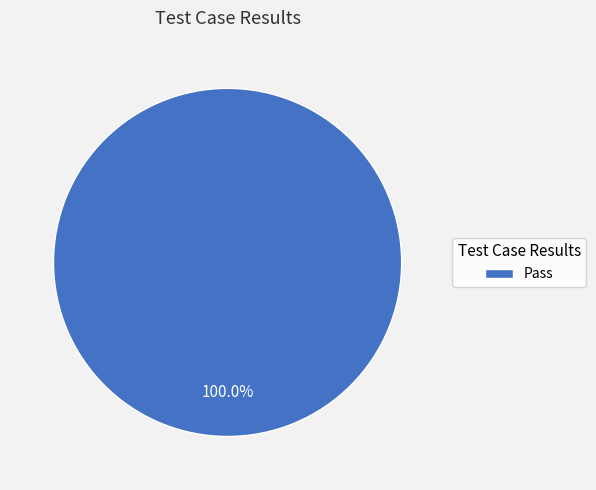

Rank the categories by value from highest to lowest.

Pass